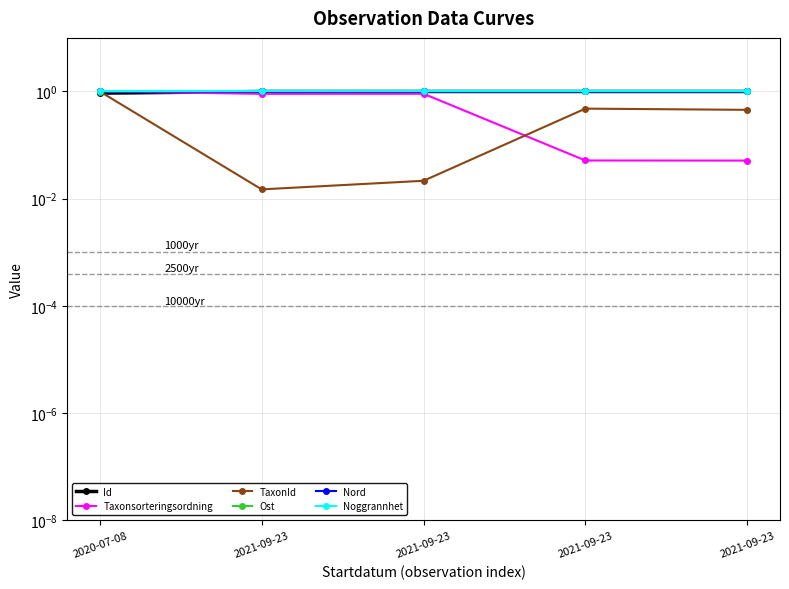

What is the maximum value for Id?

1.0